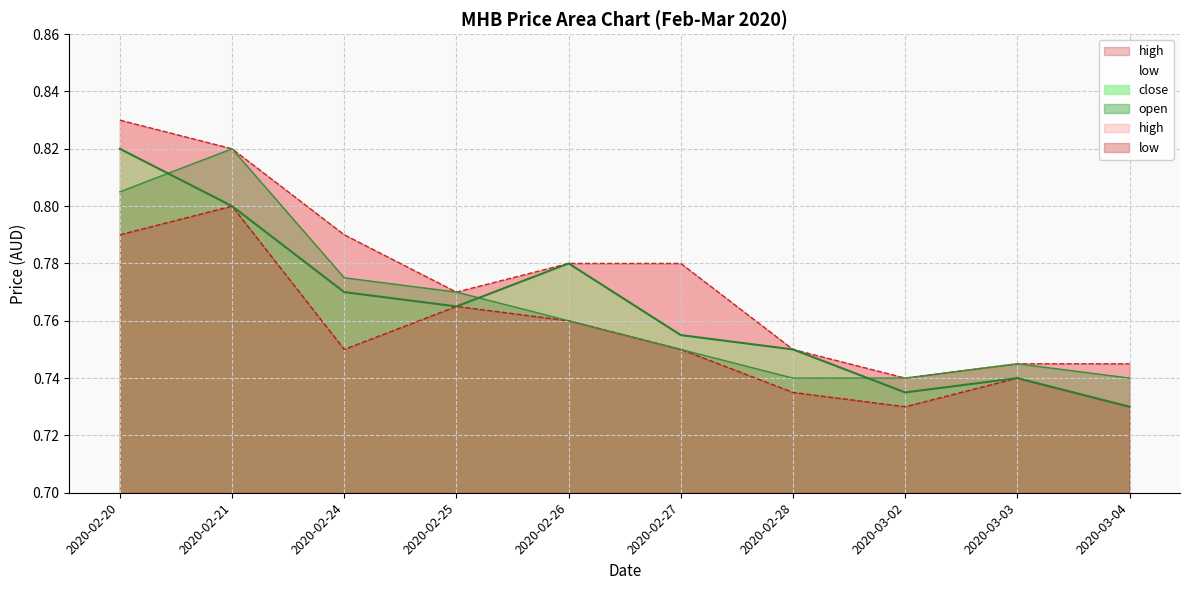

Which series ends up on top after the final intersection of open and close?

open